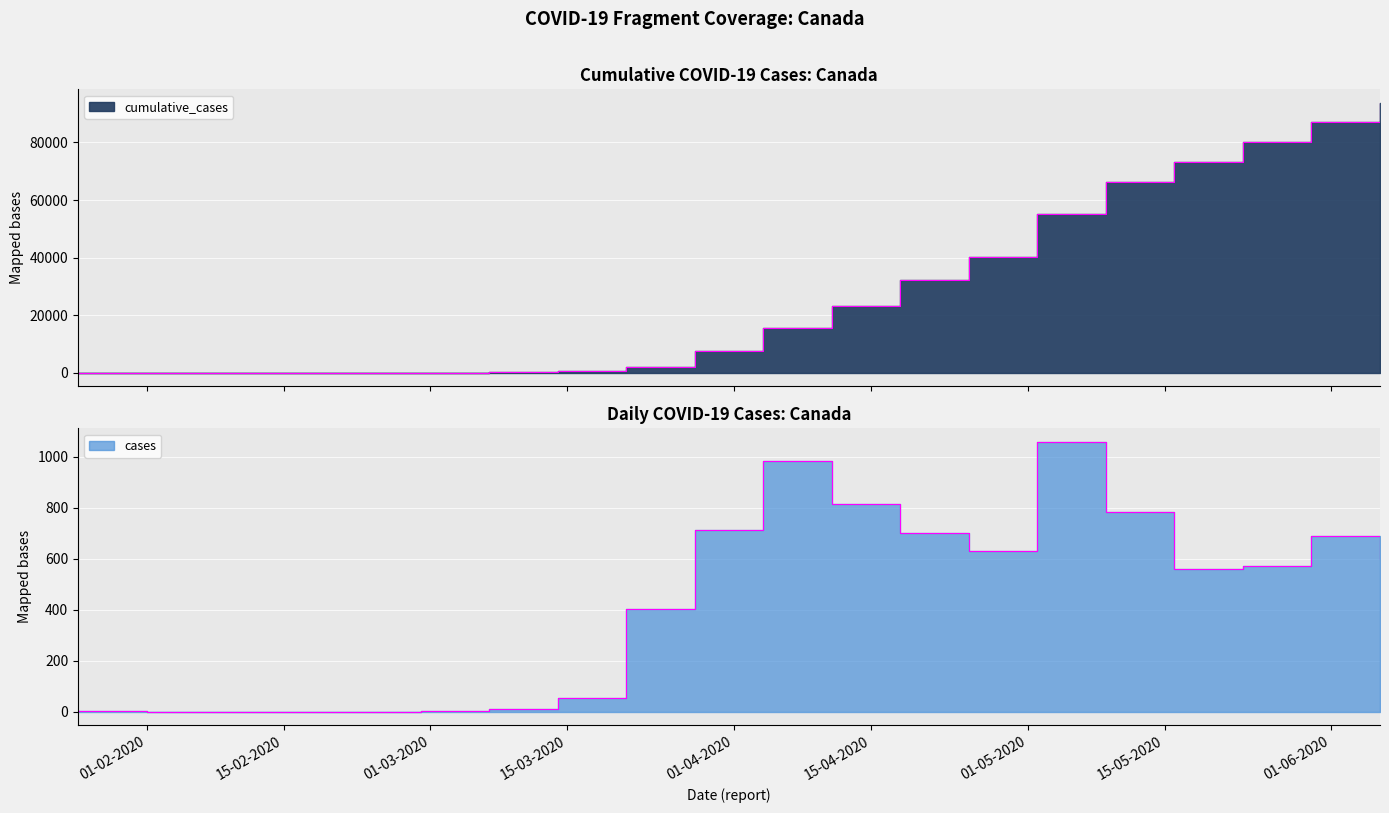

What is the label of the 10th point from the right?

04-04-2020